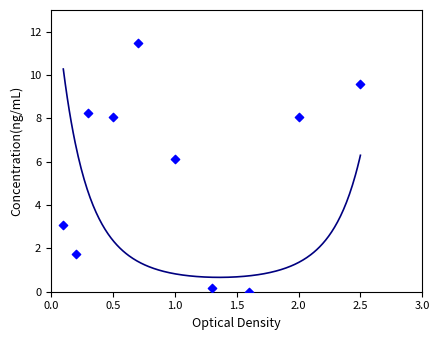

What is the range of Y values (max minus min)?

11.5